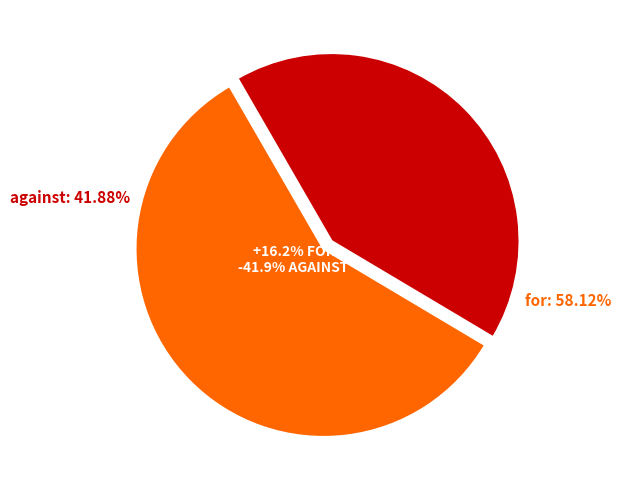

Between for and against, which is larger?

for